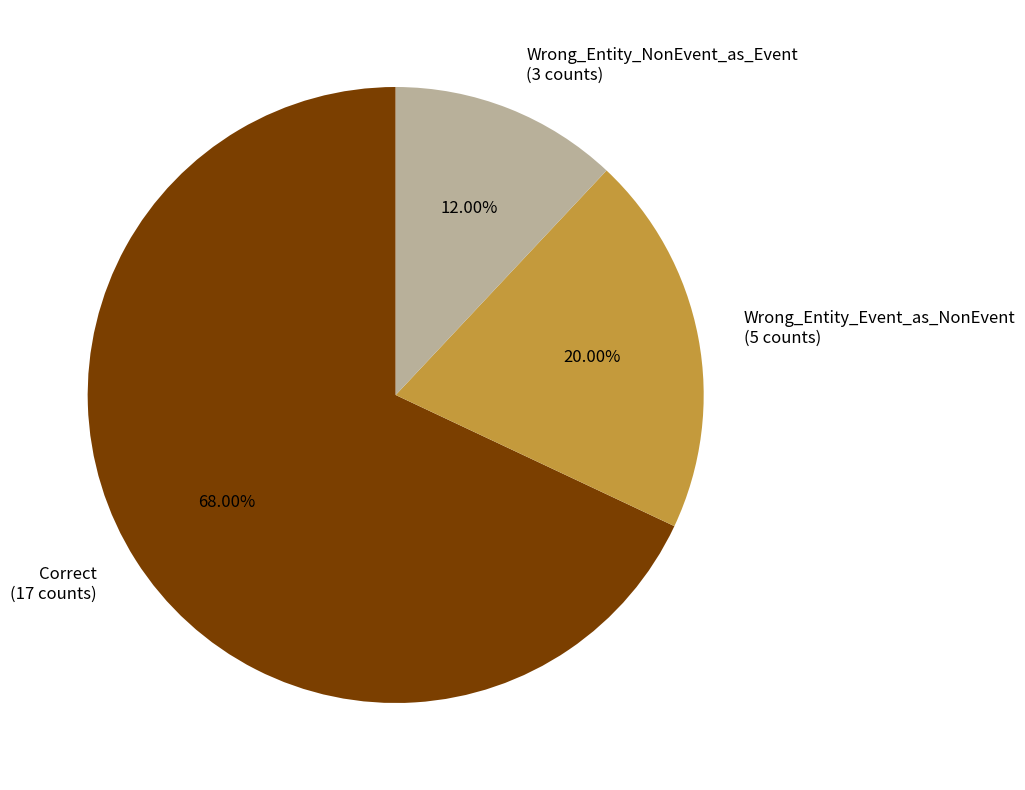

Approximately how many times larger is the value at Wrong_Entity_Event_as_NonEvent compared to Correct?

0.3